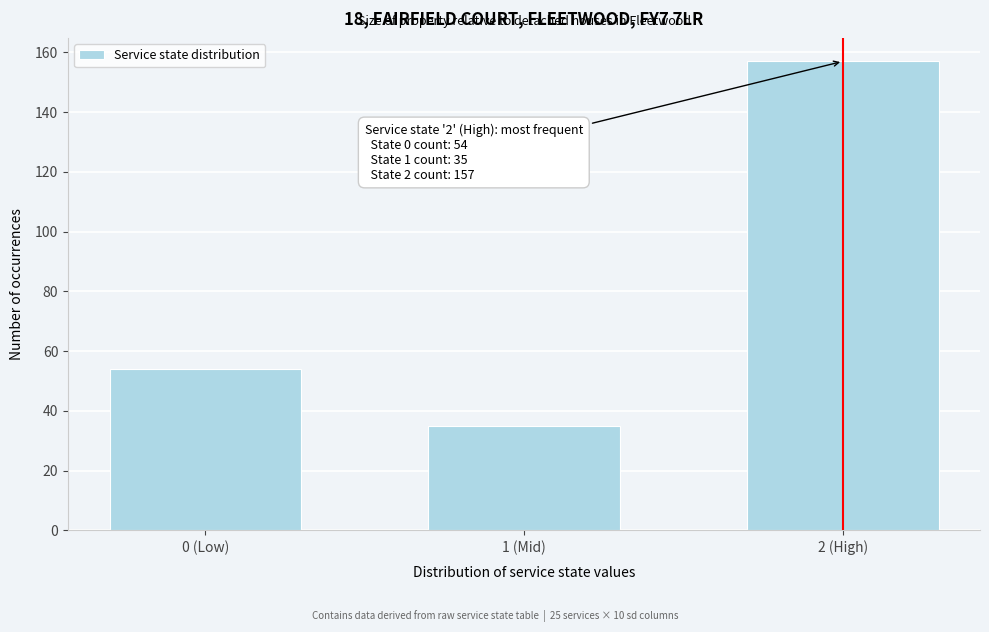

Reading left to right, list all the values displayed in this chart.

0 (Low)=54	1 (Mid)=35	2 (High)=157